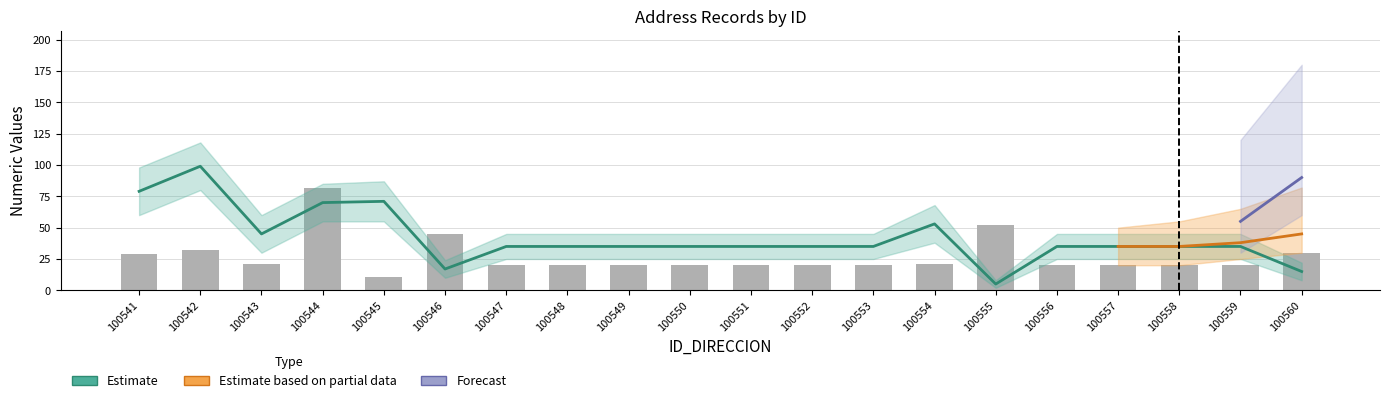

How many data points does each series have?

20